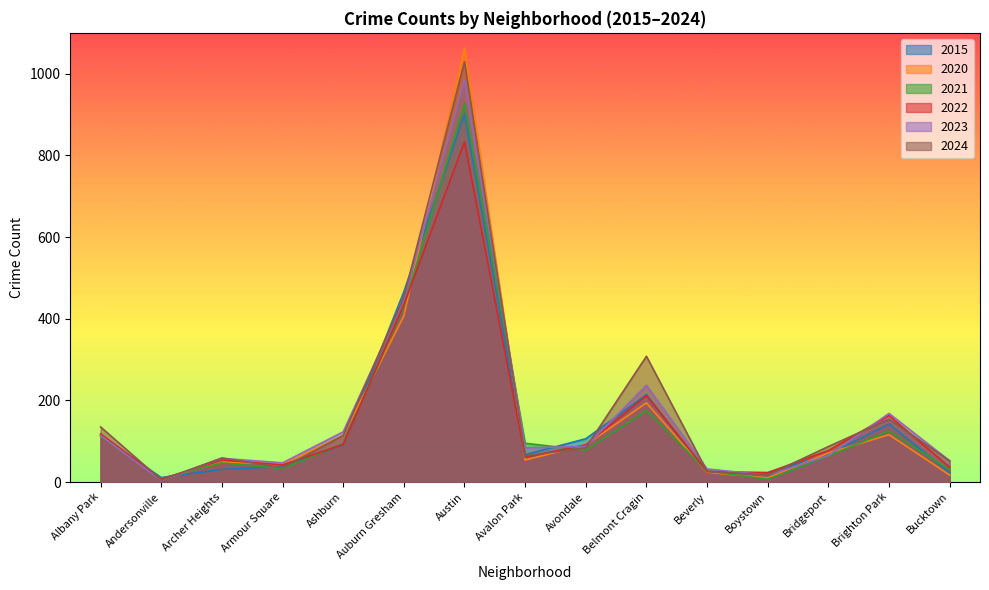

At which category is the sum across all series the highest?

Austin